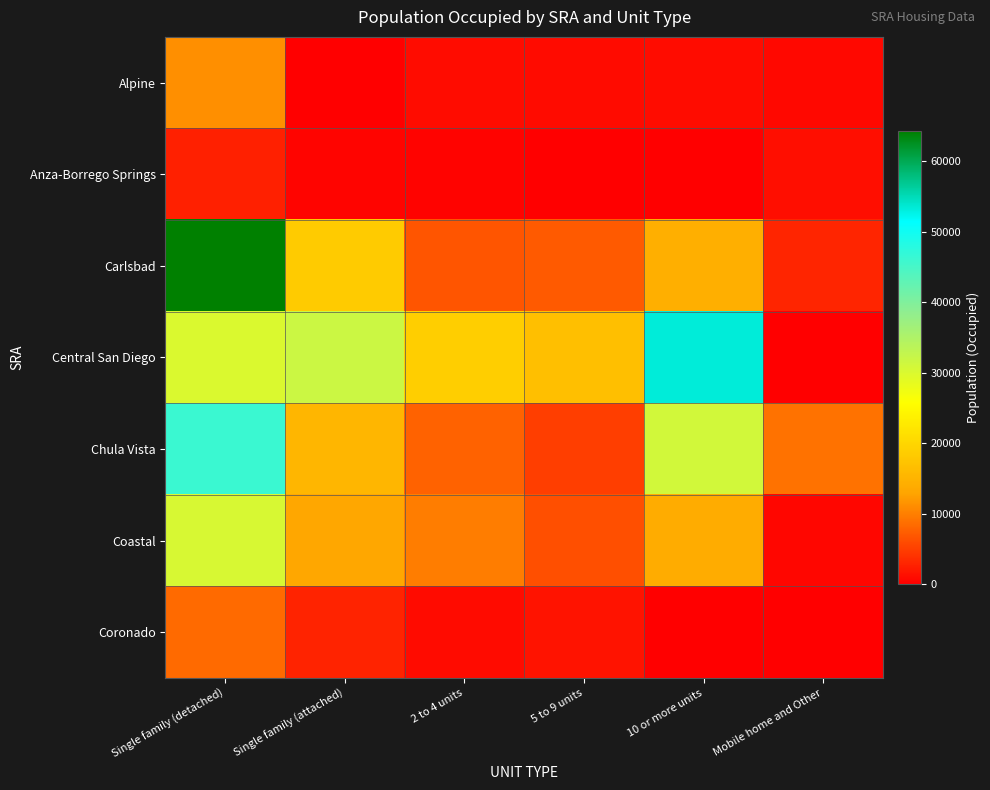

Which series has the largest total across all categories?

Central San Diego